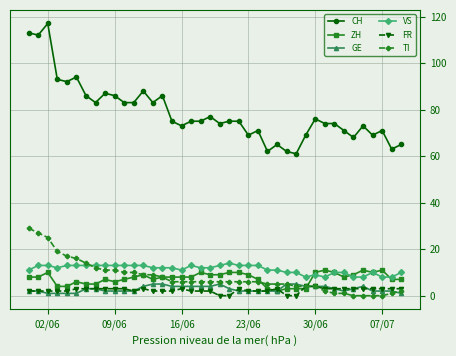

At how many categories does at least one series exceed 33?

40